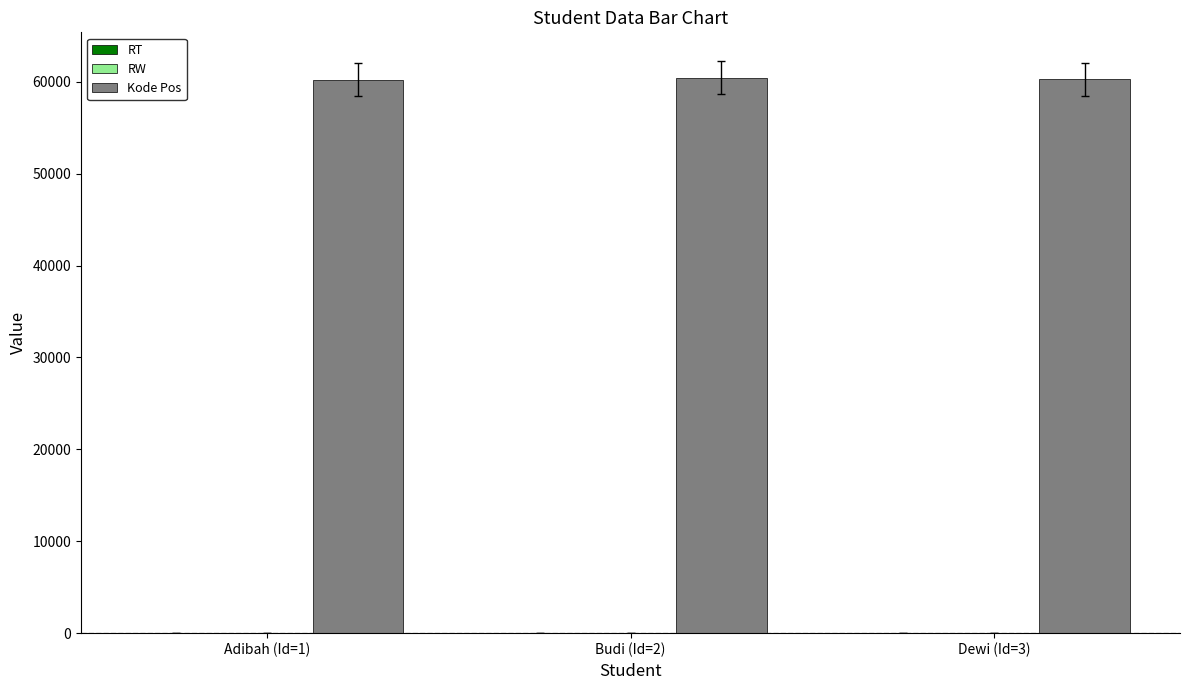

Where does the Kode Pos series first go above 60255?

Budi (Id=2)